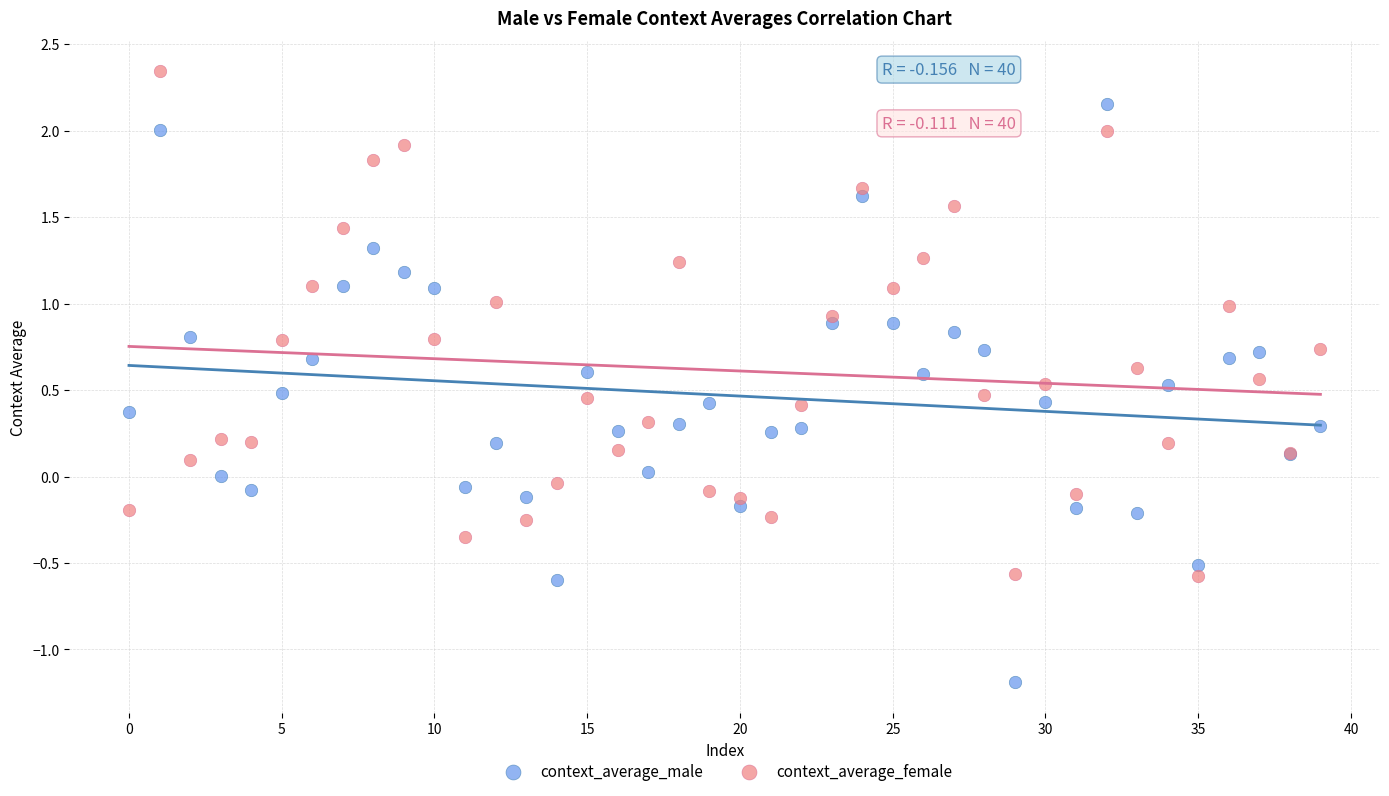

Which series has the largest Y range (max minus min)?

context_average_male